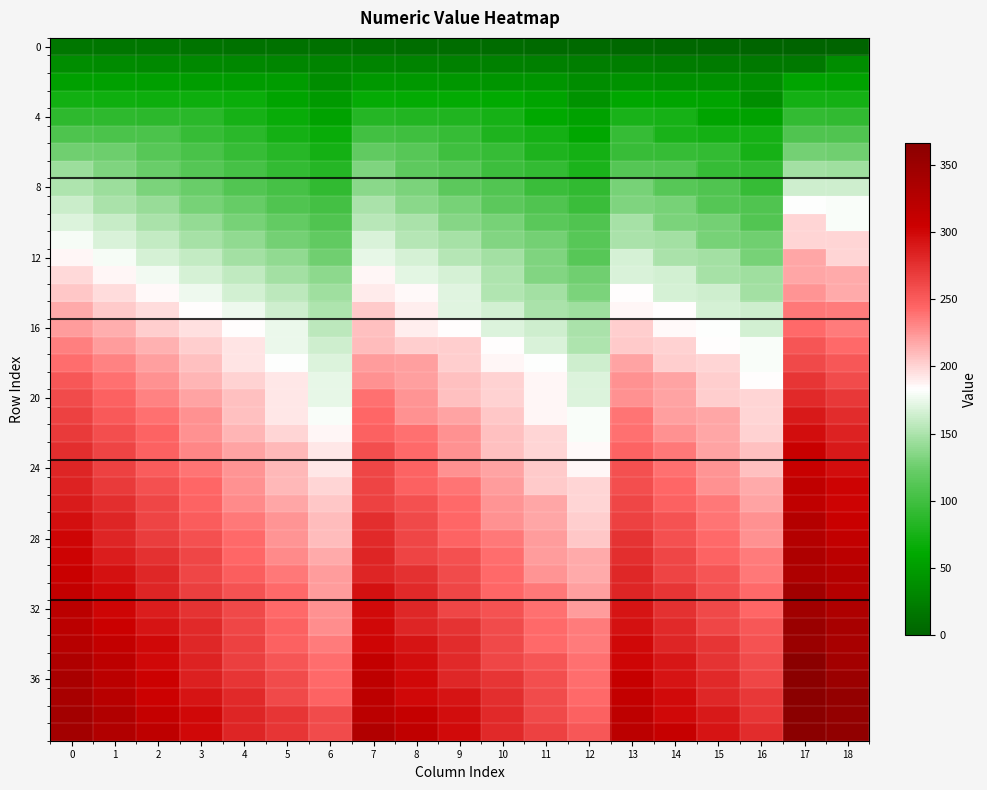

At which category is the sum across all series the highest?

17